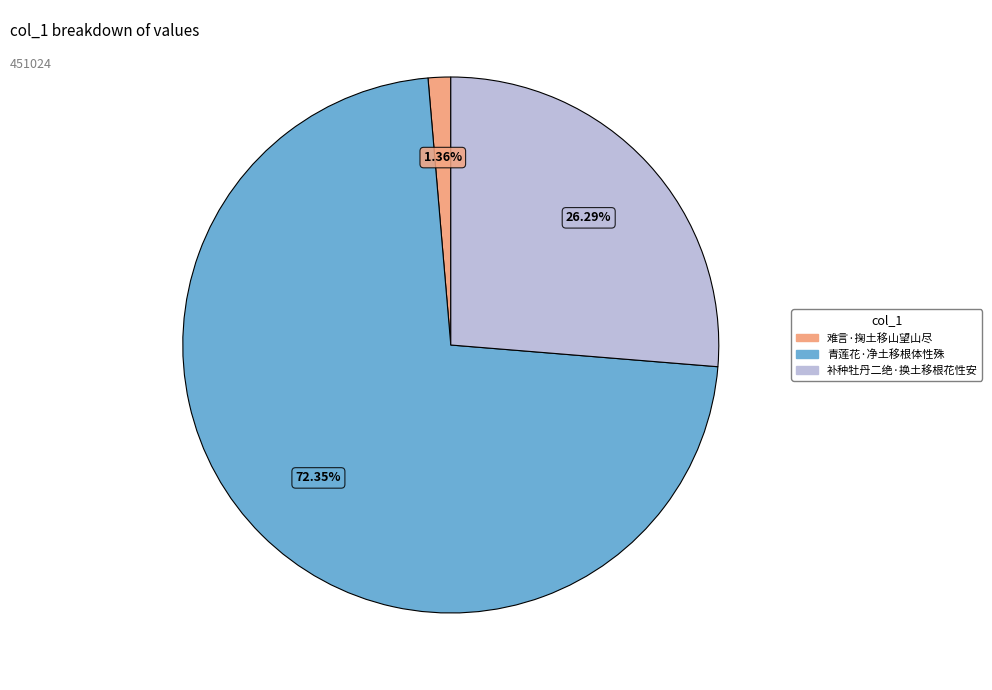

To the nearest percent, what portion does 青莲花·净土移根体性殊 represent?

72%